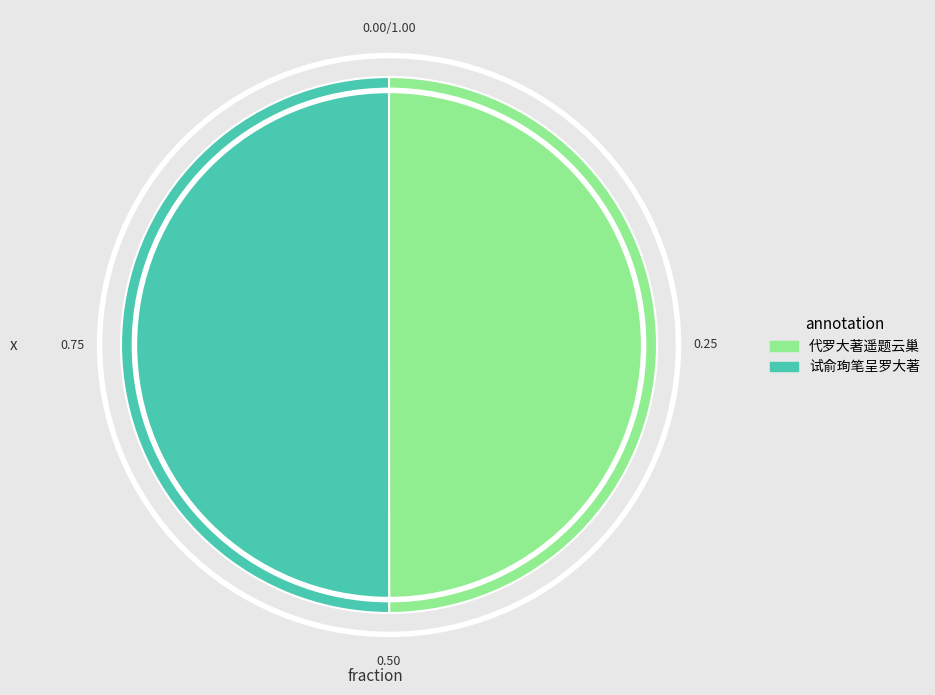

What is the ratio of the value at 试俞珣笔呈罗大著 to the value at 代罗大著遥题云巢?

1.0